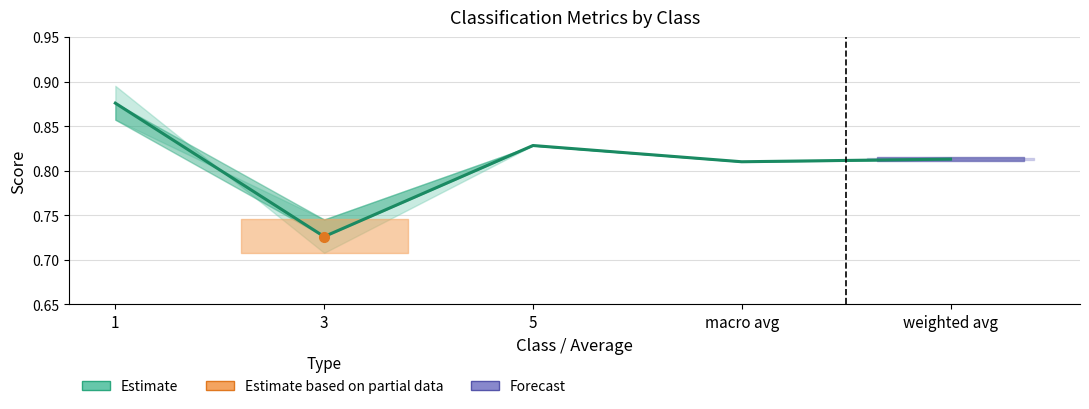

Reading left to right, extract all data points from this chart.

0.9	0.7	0.8	0.8	0.8